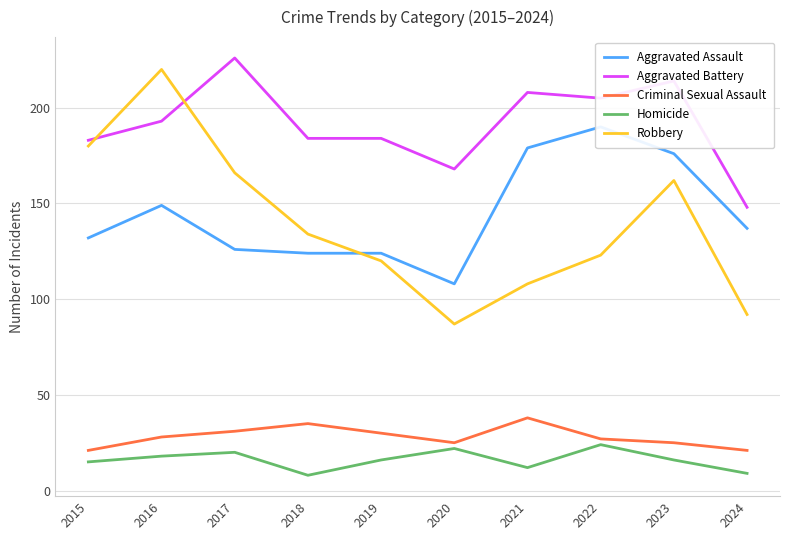

List the labels in order of Robbery value, largest first.

2016, 2015, 2017, 2023, 2018, 2022, 2019, 2021, 2024, 2020